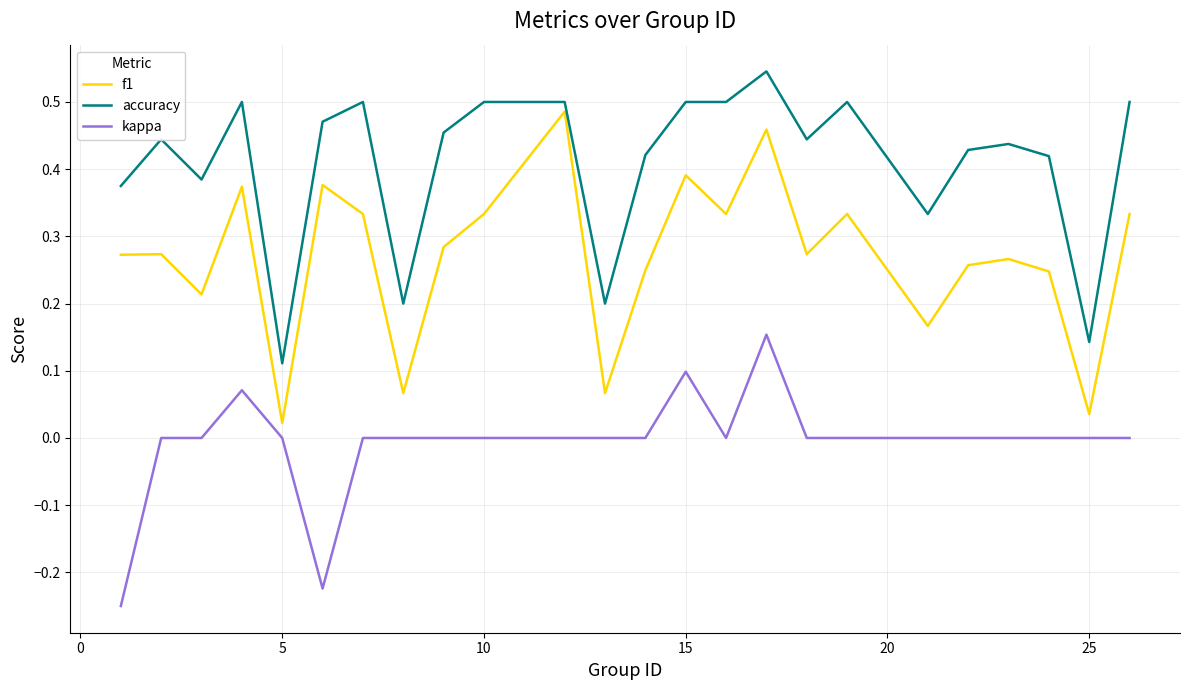

Rank the series by their maximum value, from lowest to highest.

kappa, f1, accuracy